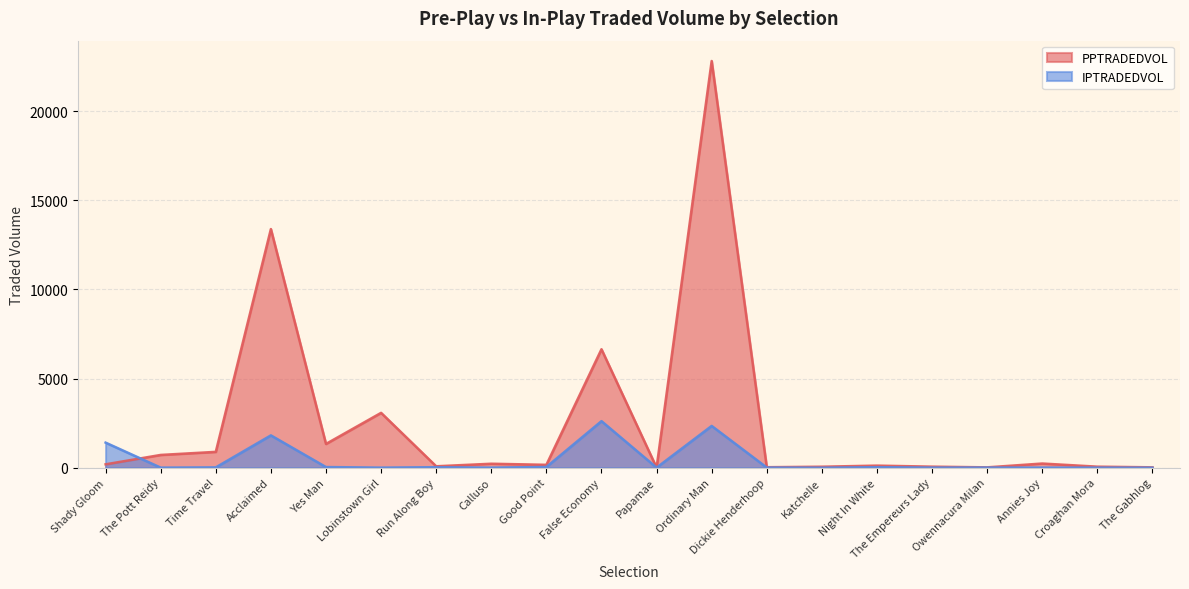

Which series has the largest total across all categories?

PPTRADEDVOL